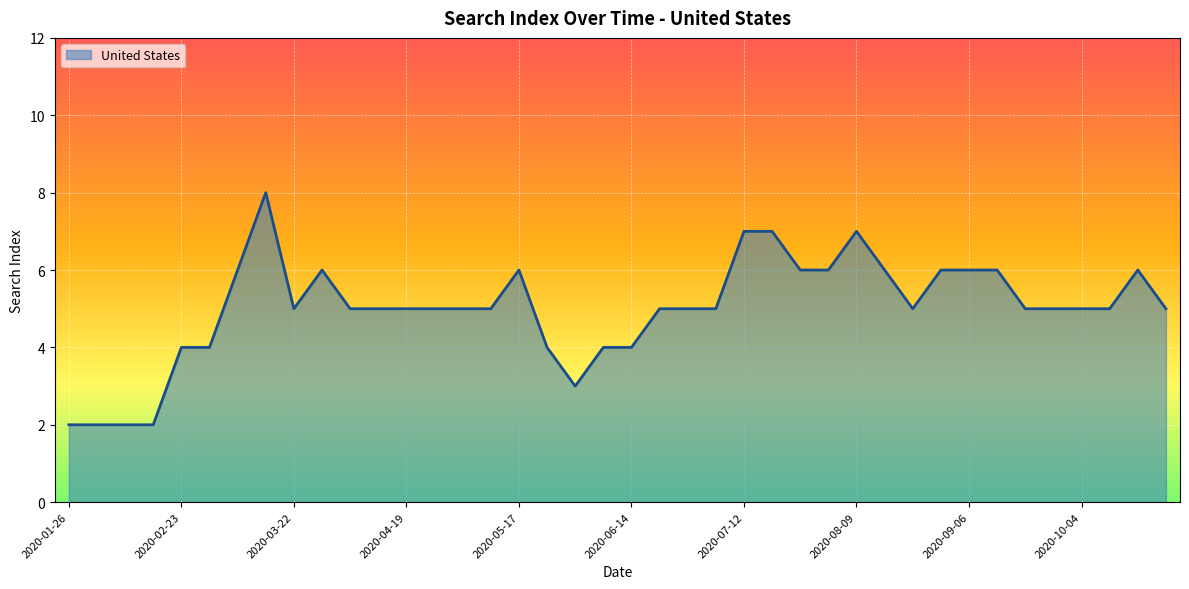

What is the greatest value displayed?

8